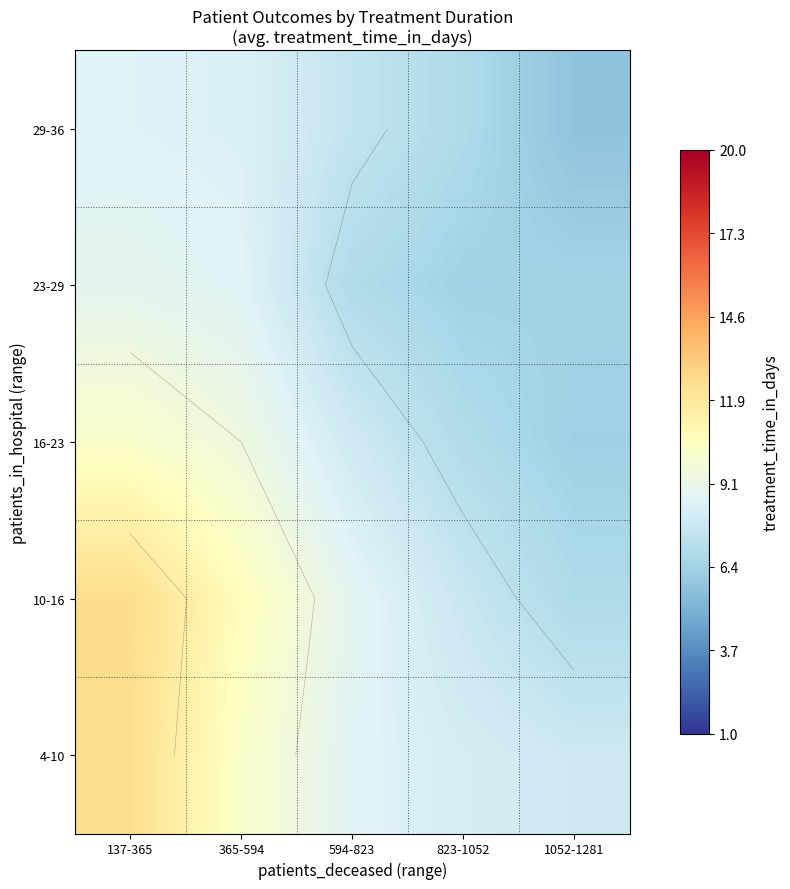

The value of 10-16 at 1052-1281 is 6.9. True or false?

True